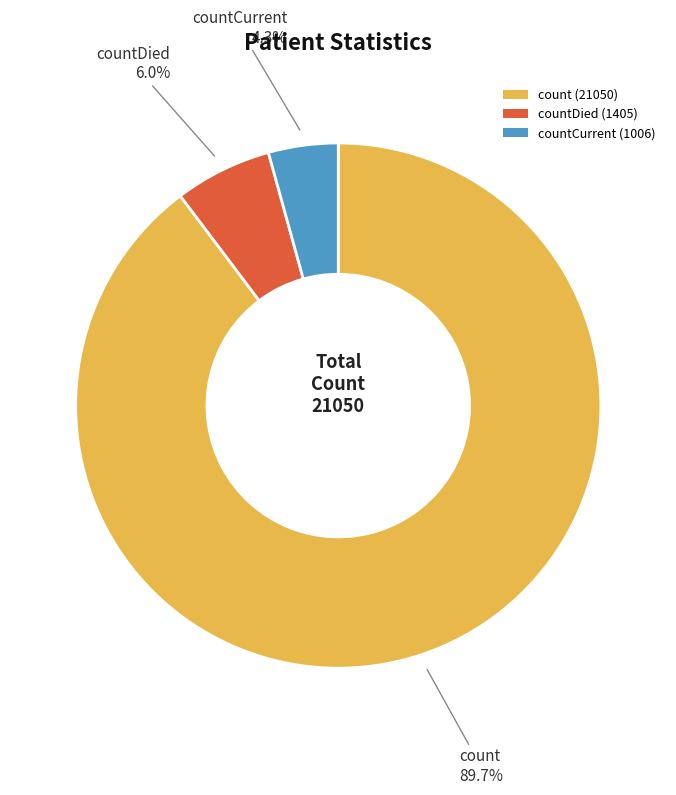

Which category accounts for the majority?

count (21050)